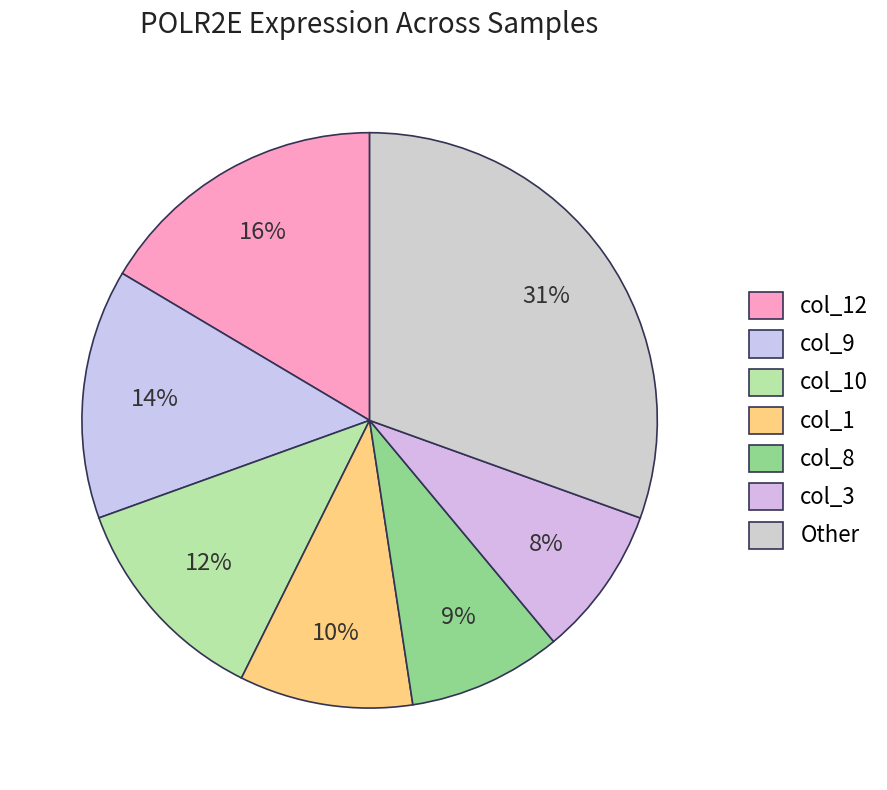

Count the number of slices in the pie.

7